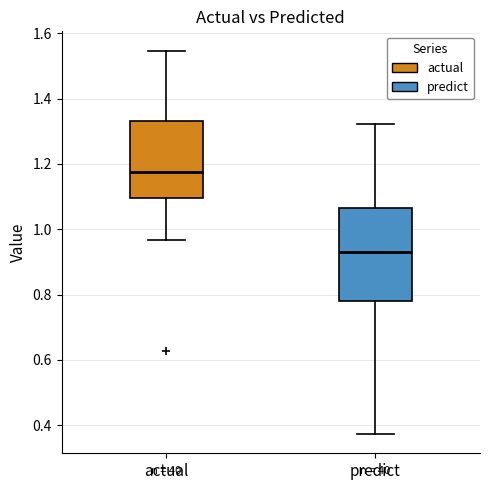

Reading left to right, transcribe this box plot: for each box, give where its median line is, the range the box spans, and where its two whiskers end, as read against the y-axis. The values are not printed on the chart, so give them approximately, as read against the axis.

actual: median 1.18, box 1.10 to 1.34, whiskers 0.96 to 1.54
predict: median 0.94, box 0.78 to 1.06, whiskers 0.38 to 1.32